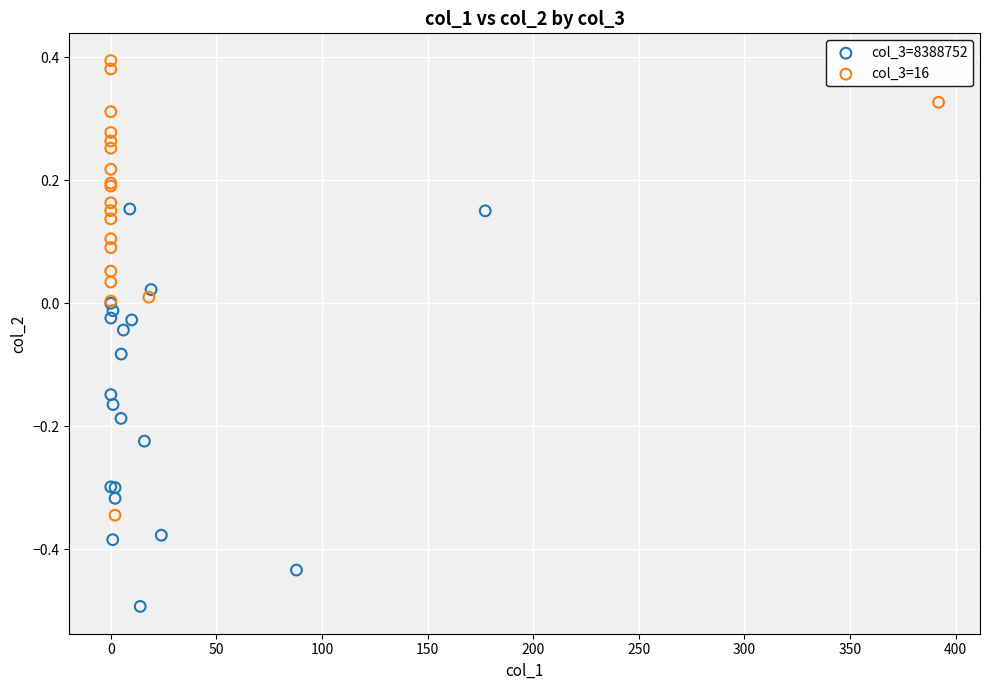

What are all the series names shown in the legend?

col_3=8388752, col_3=16